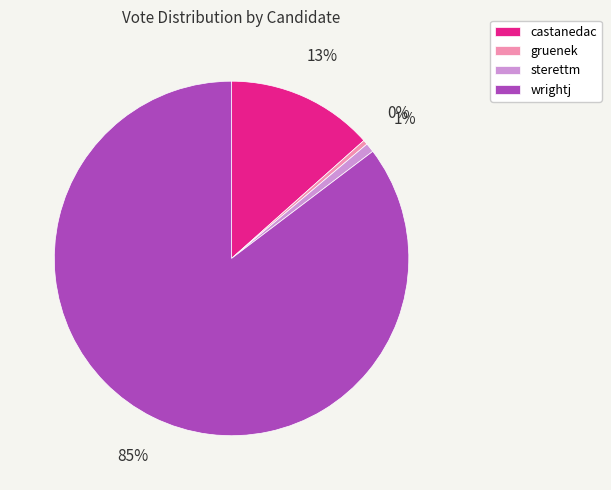

Combined, do gruenek and sterettm account for over 50%?

No